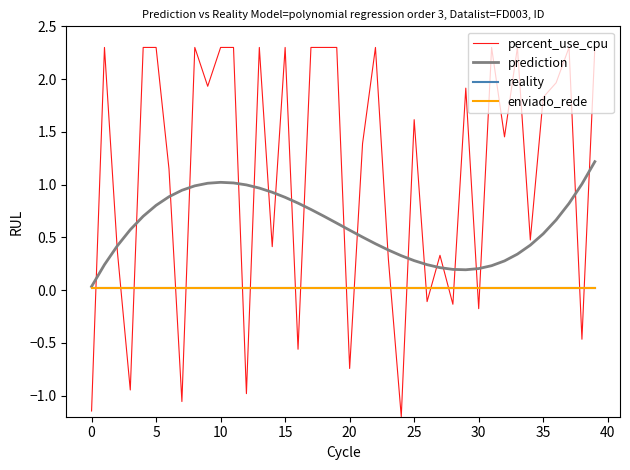

How many intersections are there between prediction and percent_use_cpu?

23